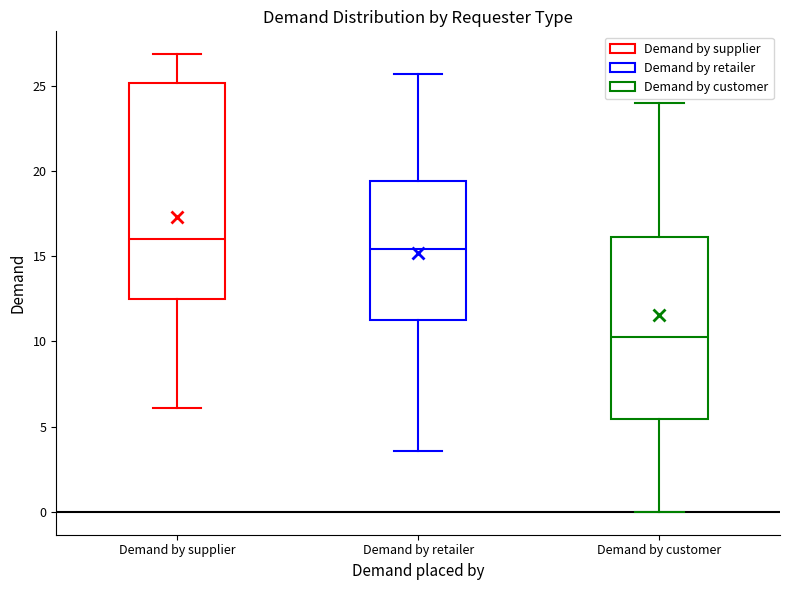

Reading left to right, read every box against the y-axis: the position of its median line, the range the box covers, and the ends of its whiskers. The values are not printed on the chart, so give them approximately, as read against the axis.

Demand by supplier: median 16.0, box 12.5 to 25.0, whiskers 6.0 to 27.0
Demand by retailer: median 15.5, box 11.0 to 19.5, whiskers 3.5 to 25.5
Demand by customer: median 10.5, box 5.5 to 16.0, whiskers 0.0 to 24.0